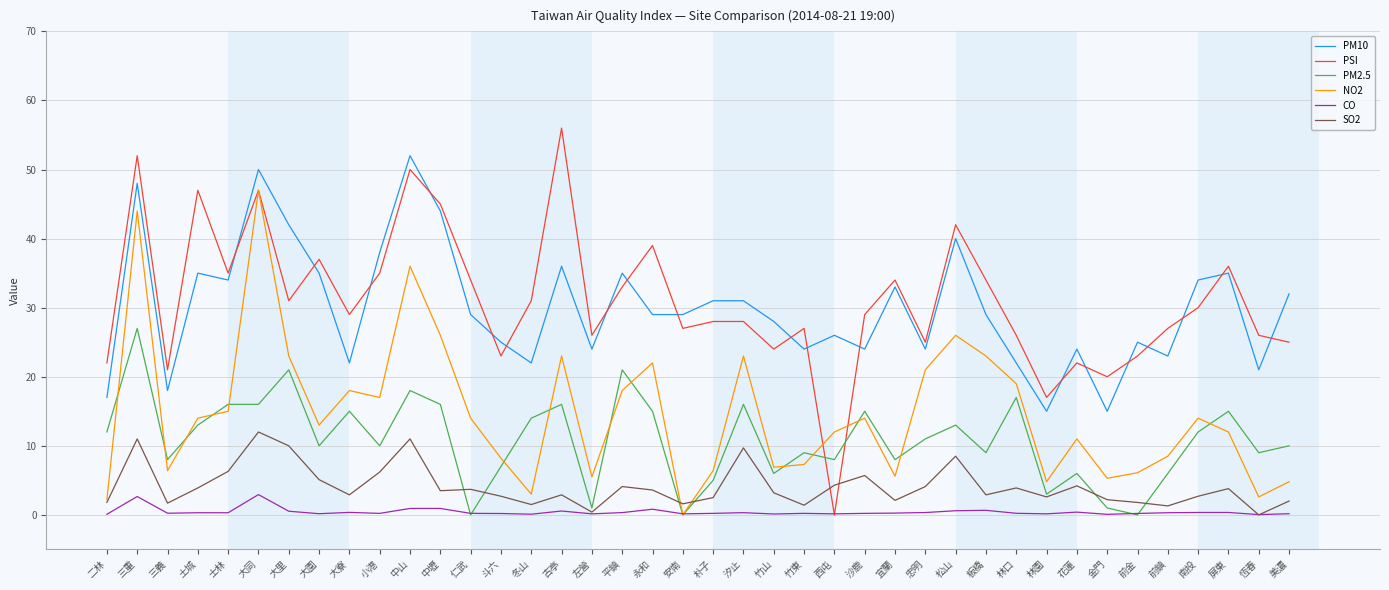

How many intersections are there between CO and NO2?

2